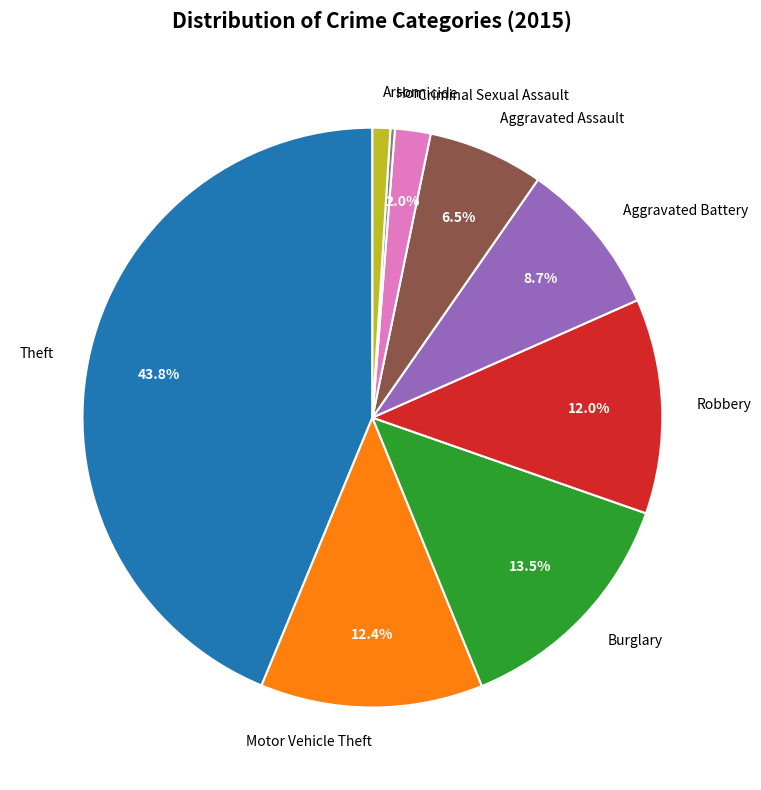

What percentage is the Aggravated Battery slice, to the nearest percent?

9%